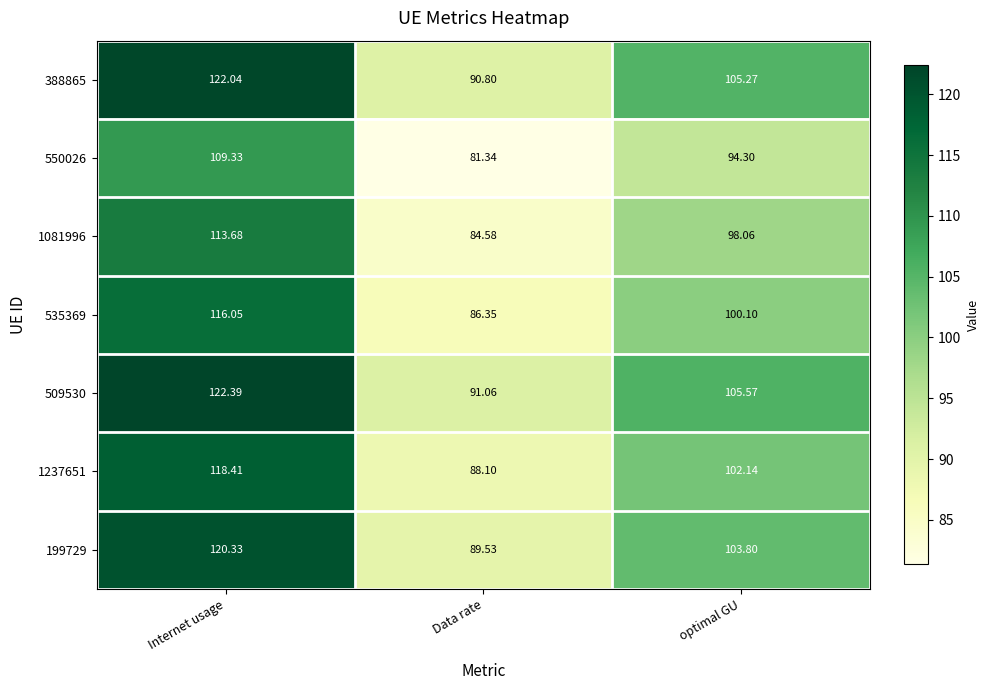

What is the difference between the highest and lowest values at optimal GU?

11.3